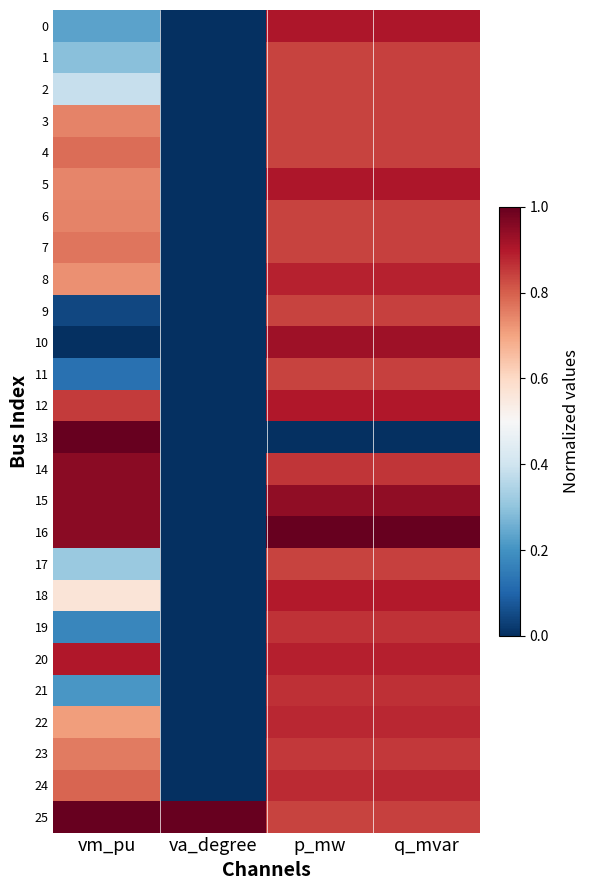

Which has a higher value, vm_pu or va_degree?

vm_pu